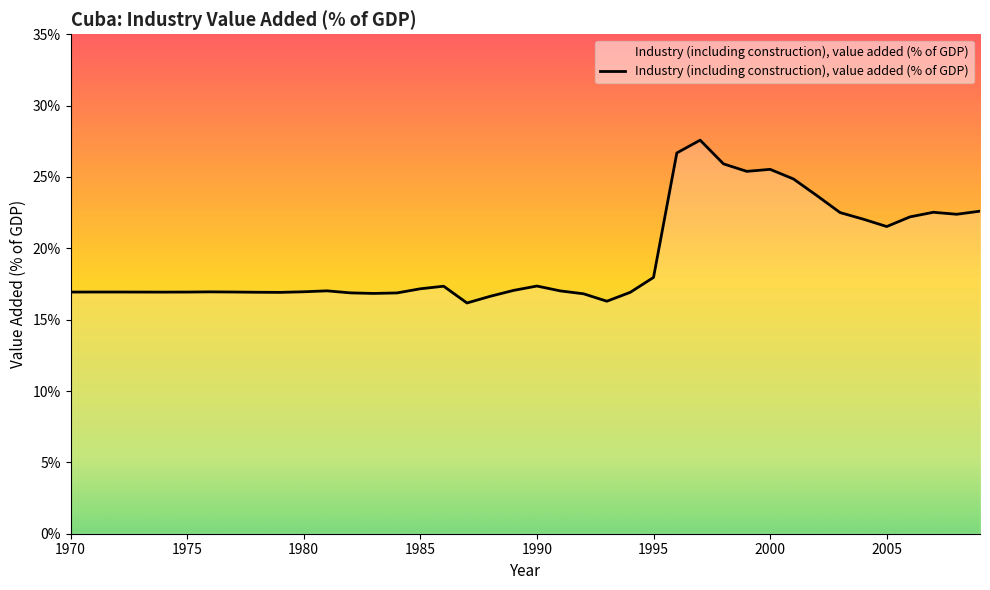

What is the difference between the maximum and minimum values?

11.4